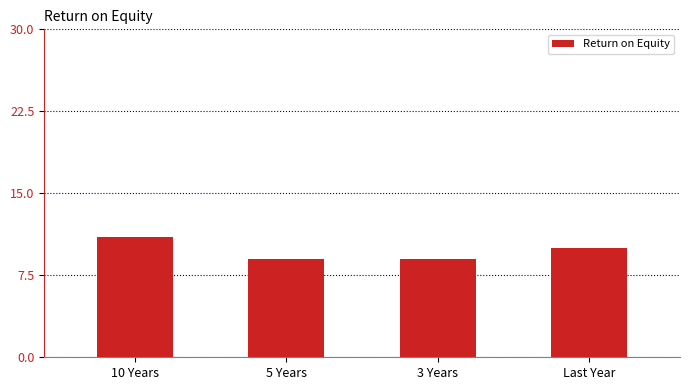

Does the chart contain stacked bars?

No